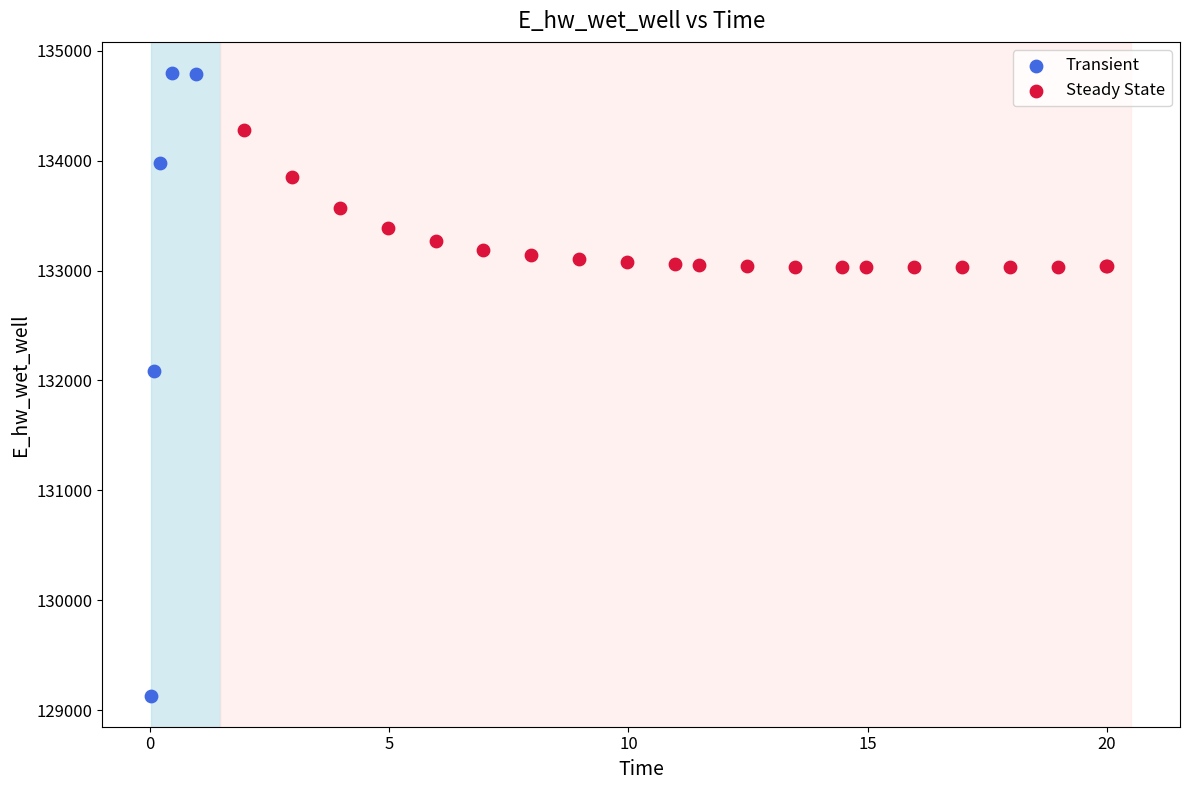

Which series has the widest spread of Y values?

Transient